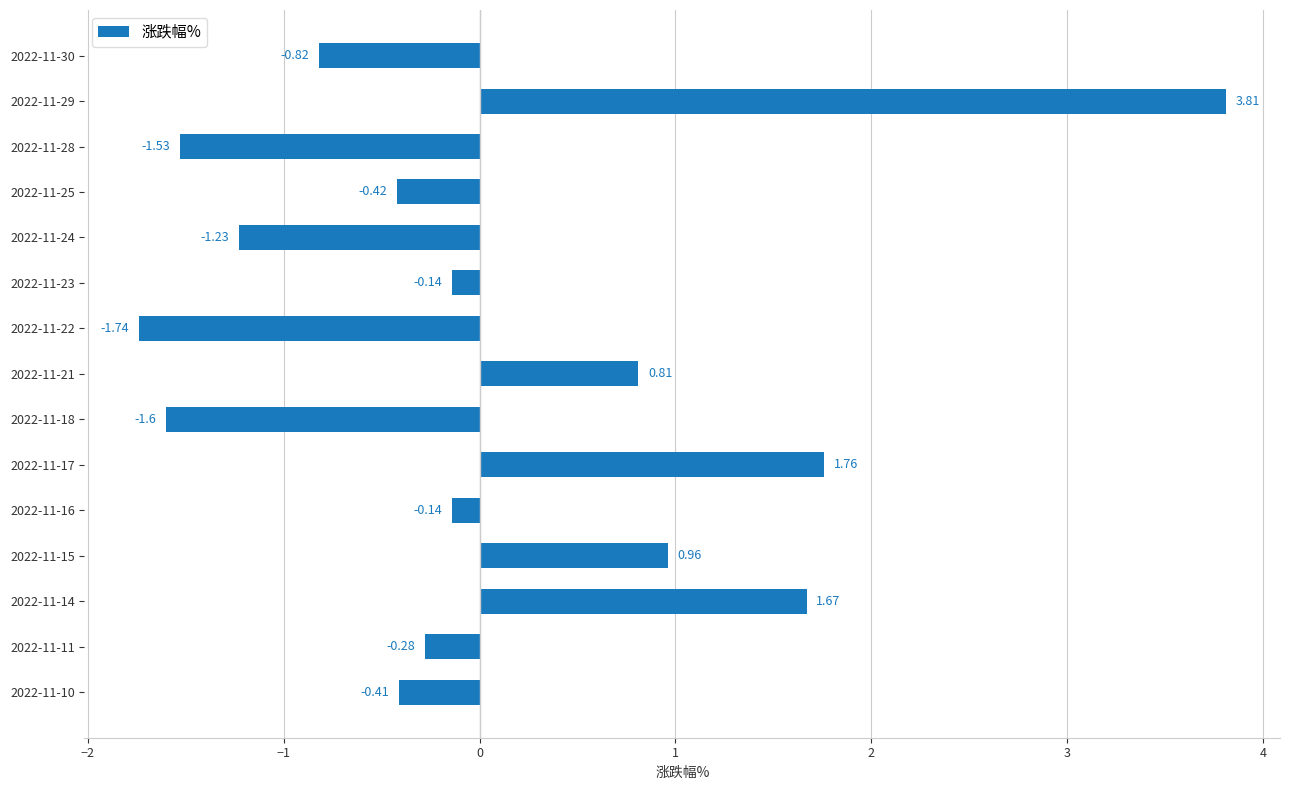

Between 2022-11-28 and 2022-11-30, which is larger?

2022-11-30